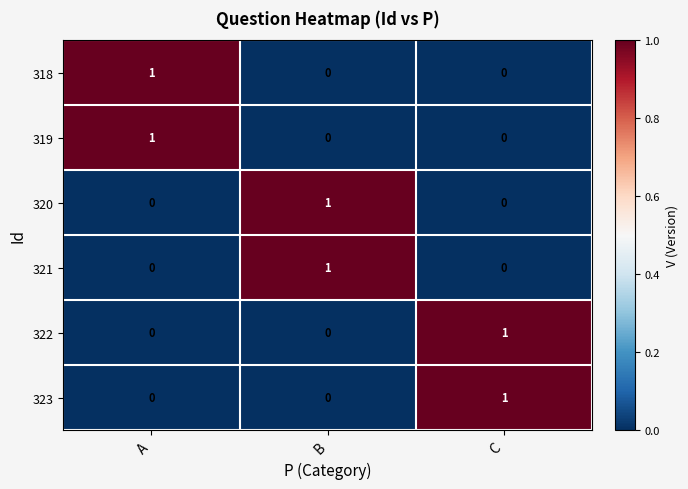

Is the value of 320 at B greater than the value of 323 at A?

Yes